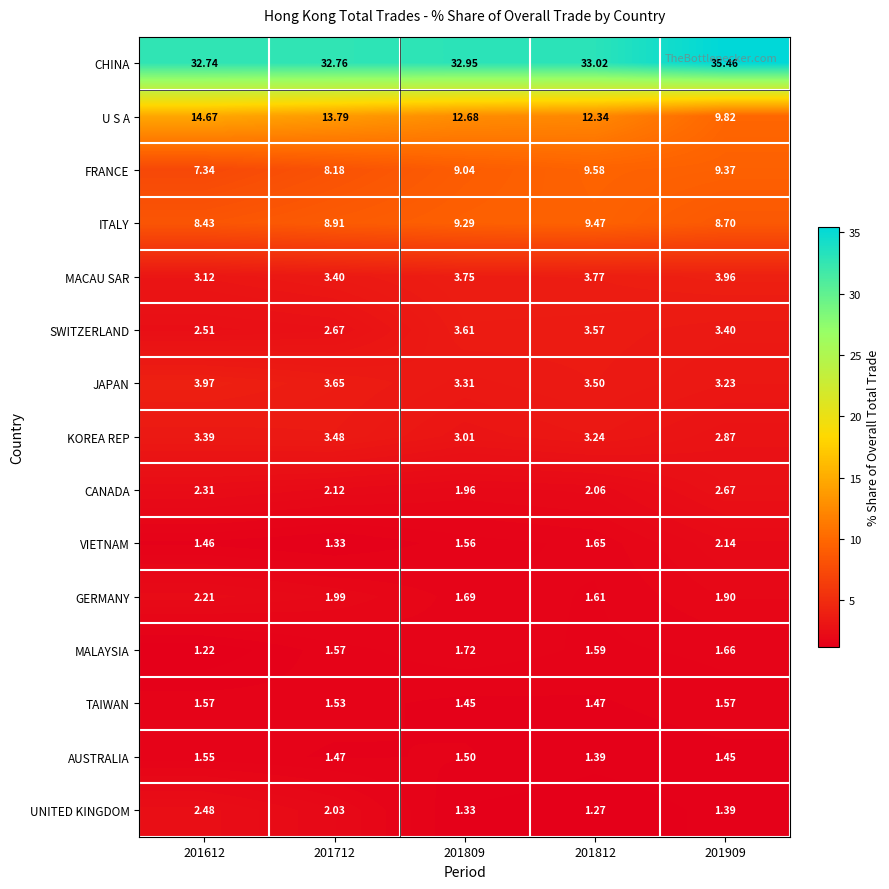

Is the value of MACAU SAR at 201909 greater than the value of UNITED KINGDOM at 201812?

Yes